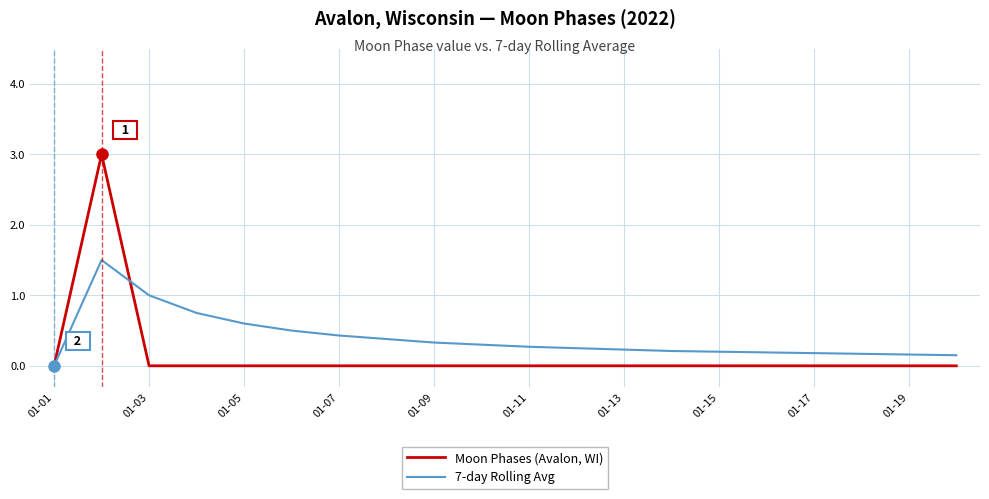

List the series in order of their peak value, highest first.

Moon Phases (Avalon, WI), 7-day Rolling Avg